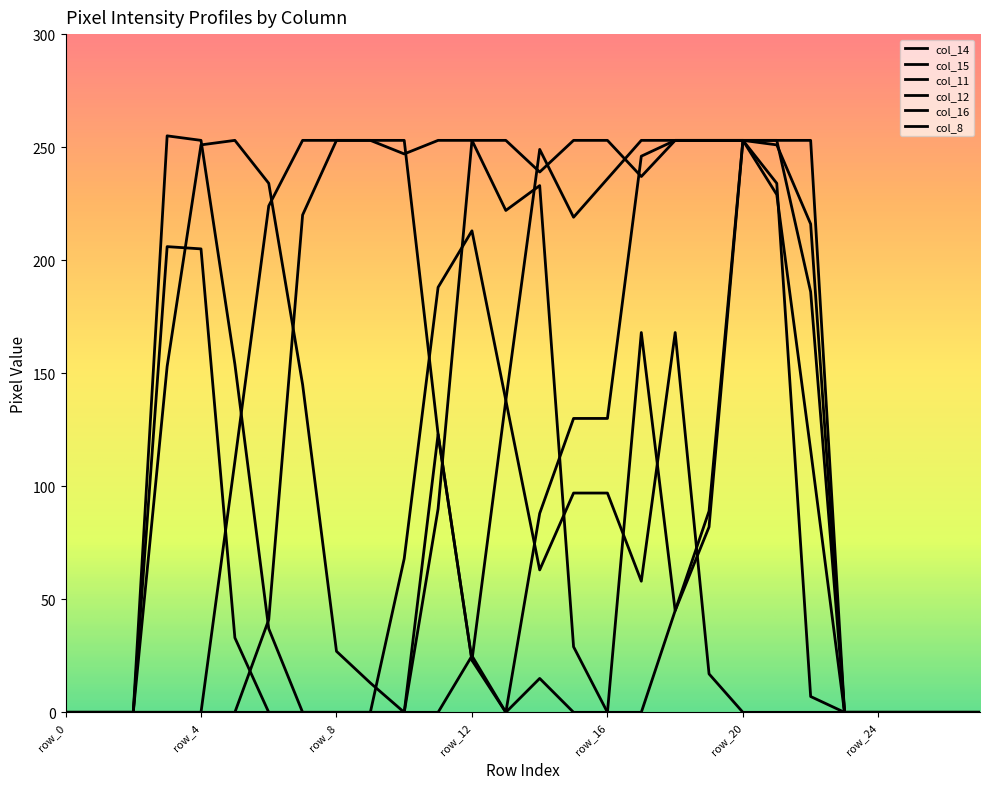

How many lines are shown in the chart?

6